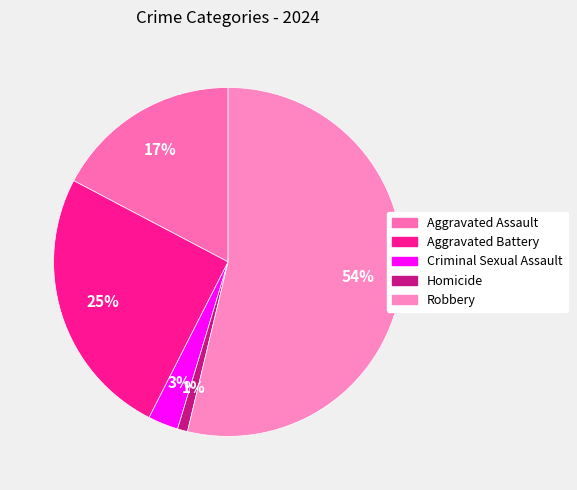

How many segments does this pie chart have?

5